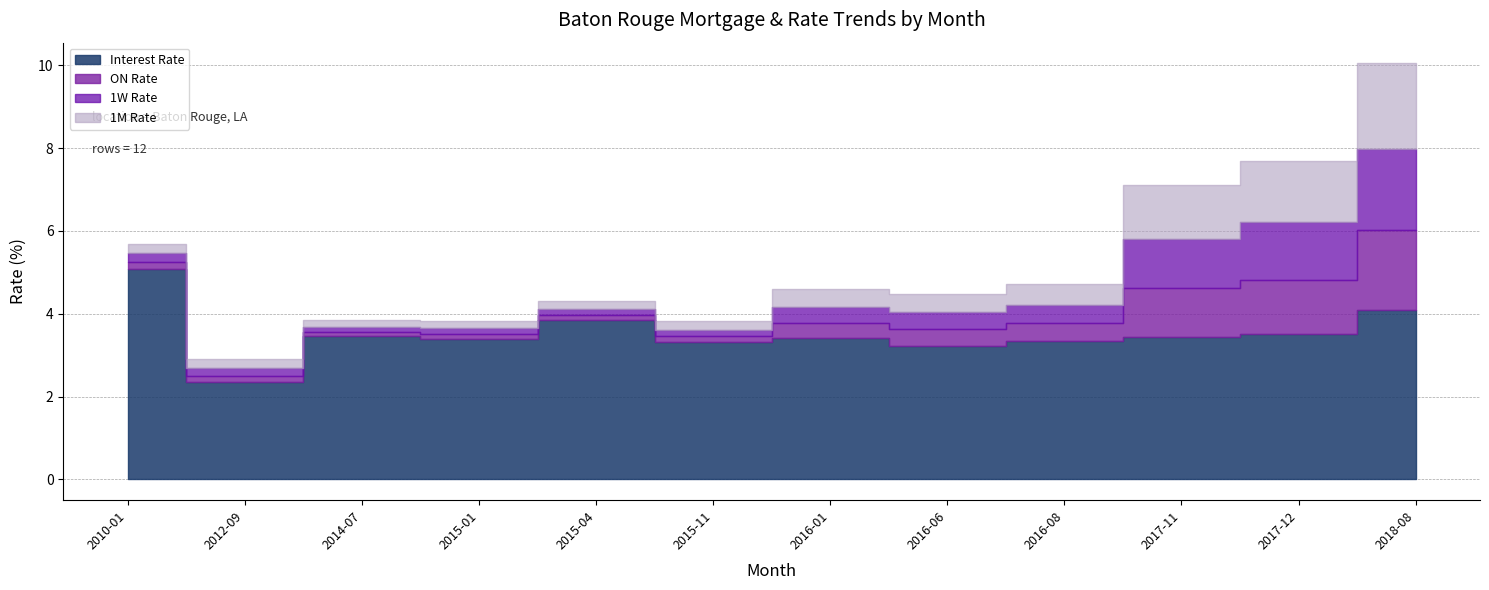

What is the lowest value of the 1W Rate series?

0.1